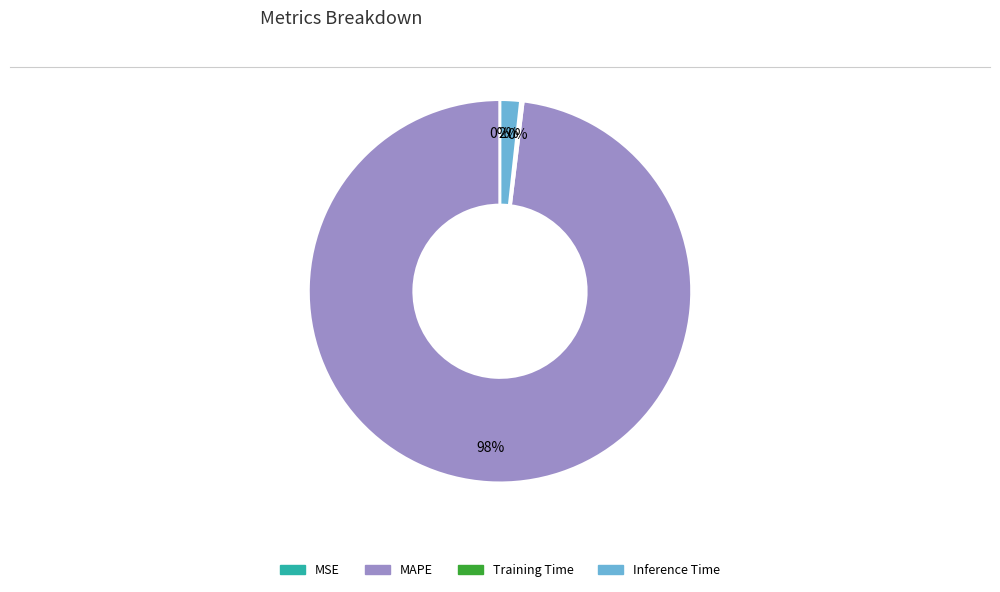

Is there any slice that represents more than half of the pie?

Yes